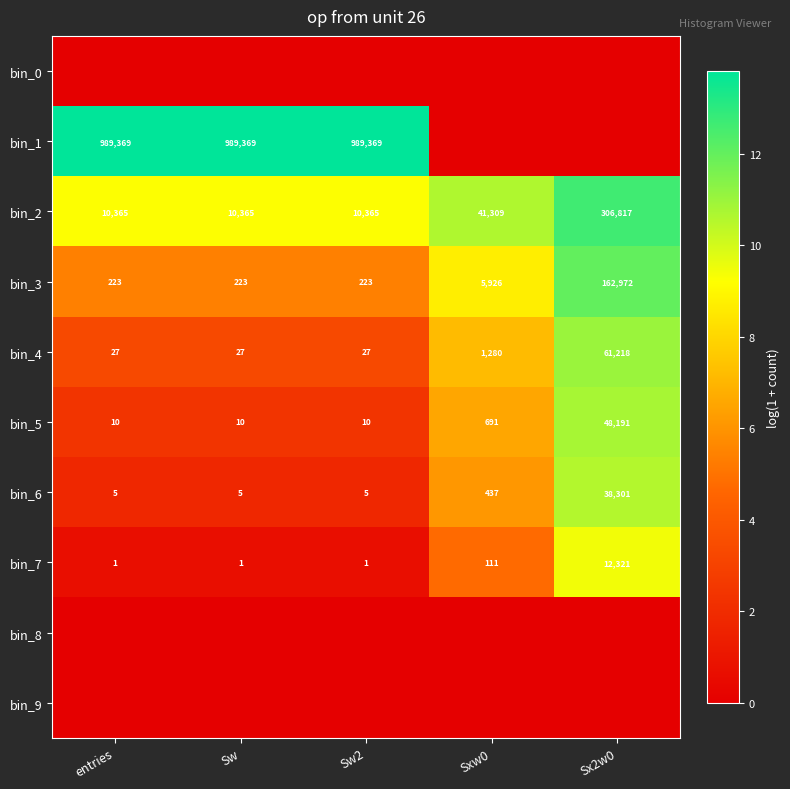

At how many categories does at least one series exceed 4?

5